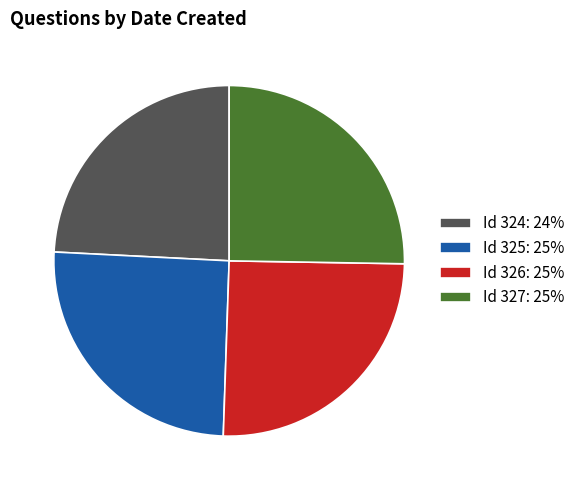

Which slice is the smallest?

Id 324: 24%